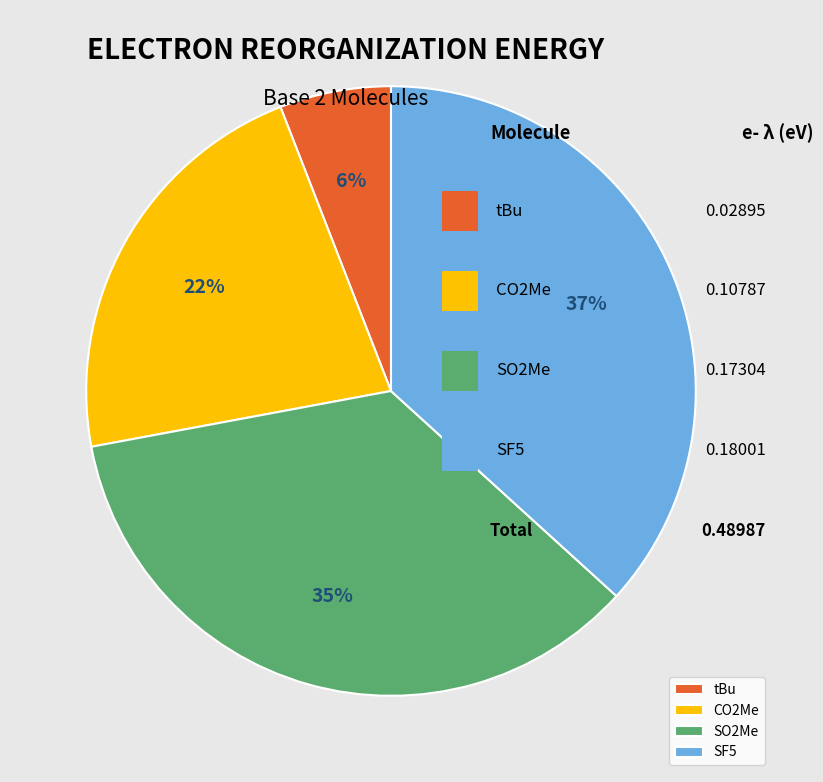

Rank the categories by value from highest to lowest.

SF5, SO2Me, CO2Me, tBu